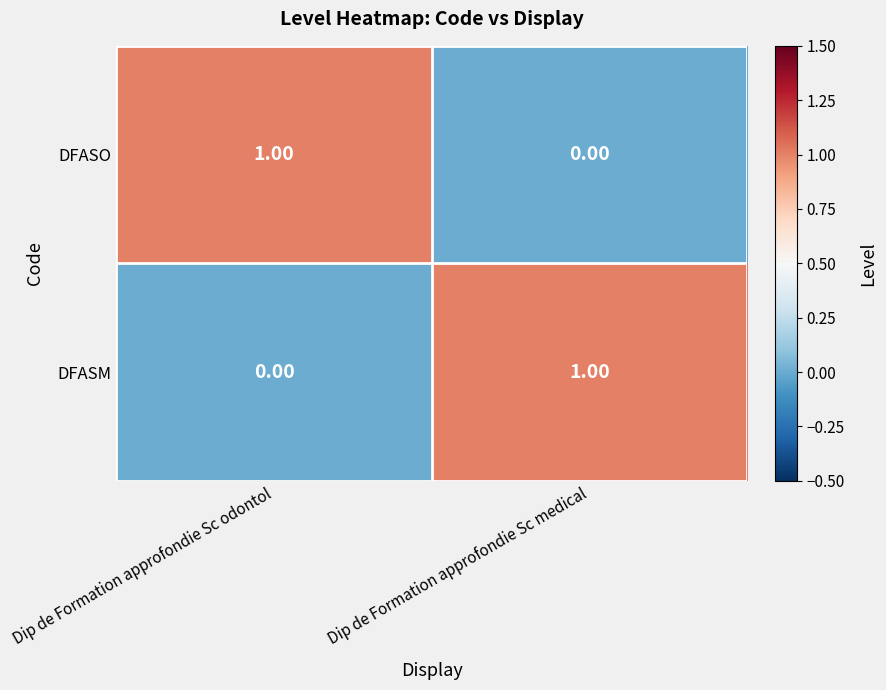

At Dip de Formation approfondie Sc medical, list the series in order from largest to smallest.

DFASM, DFASO